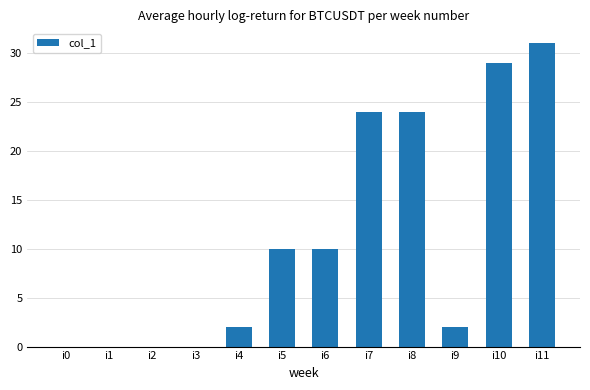

Is it true that the value at i9 is 1?

False